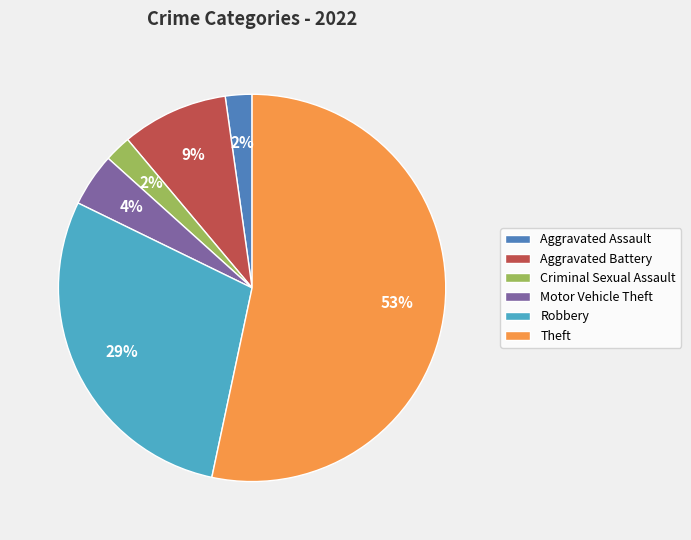

Is there a majority slice in this chart?

Yes